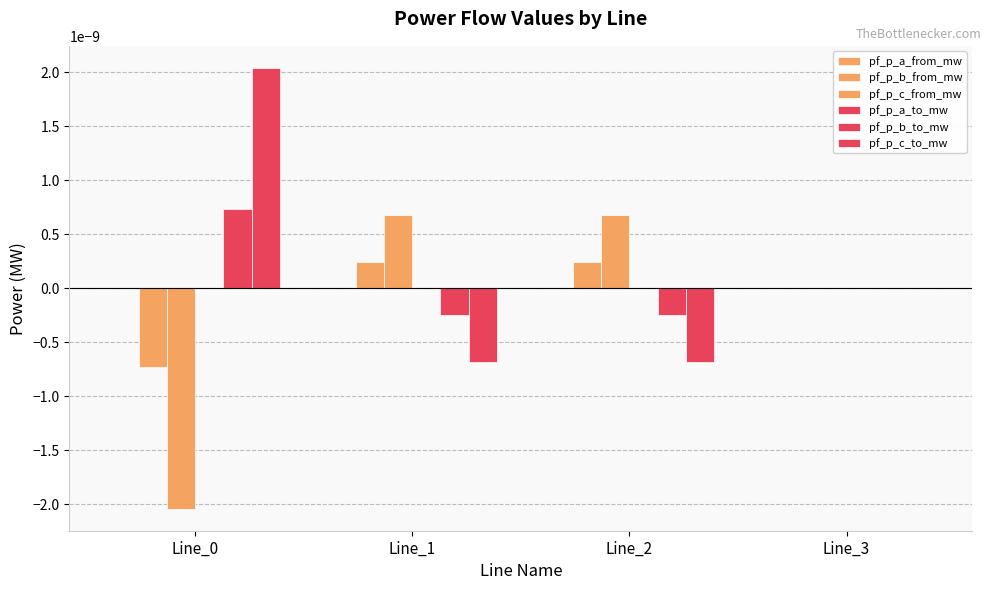

List the labels in order of pf_p_c_from_mw value, smallest first.

Line_0, Line_3, Line_1, Line_2